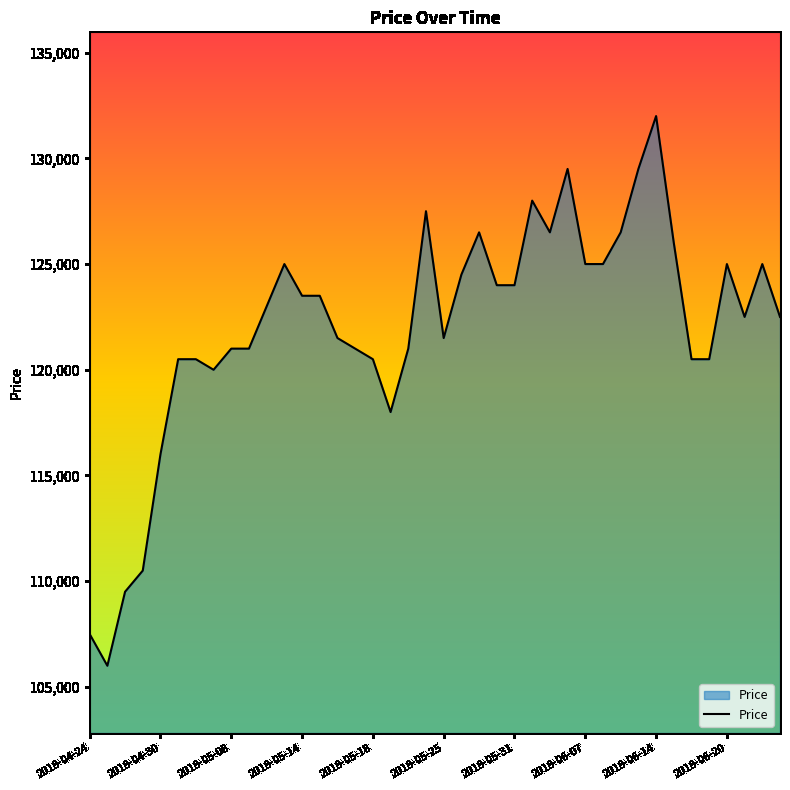

Reading left to right, what are all the values shown in this chart?

107500	106000	109500	110500	116000	120500	120500	120000	121000	121000	123000	125000	123500	123500	121500	121000	120500	118000	121000	127500	121500	124500	126500	124000	124000	128000	126500	129500	125000	125000	126500	129500	132000	126000	120500	120500	125000	122500	125000	122500